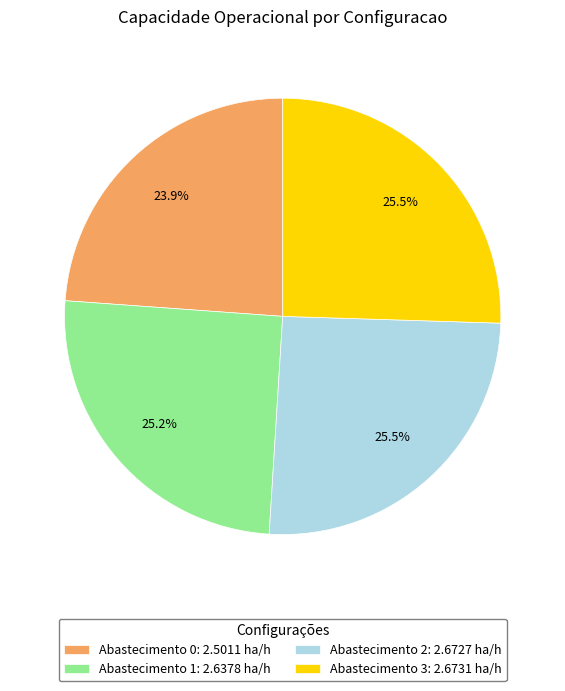

How many slices are in this pie chart?

4